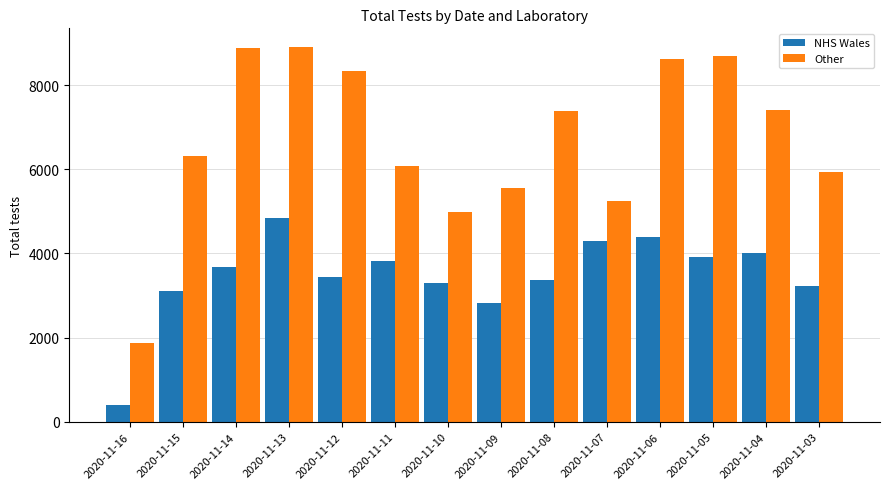

What is the average value of the Other series?

6730